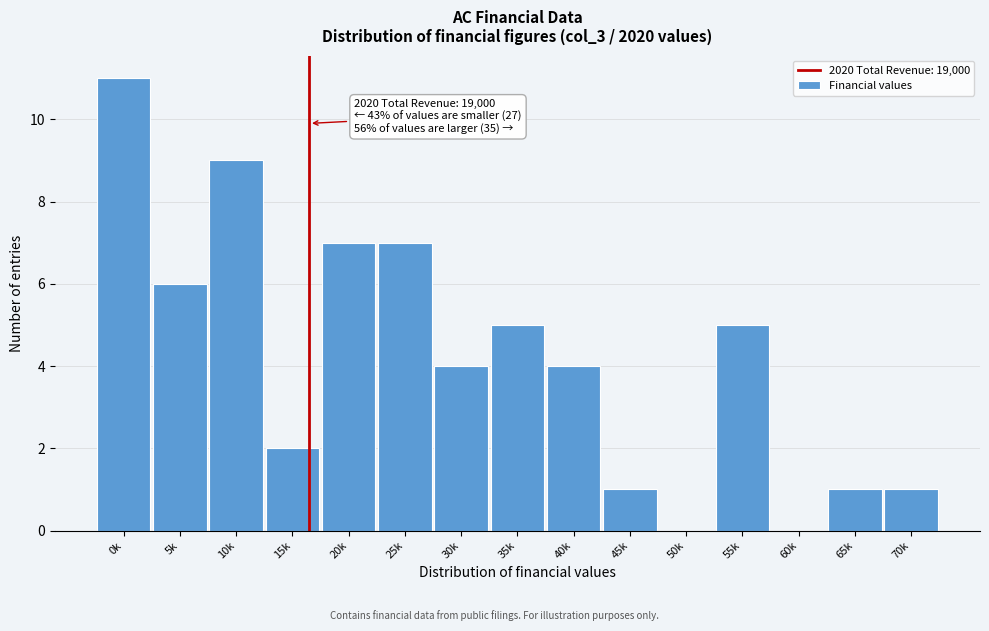

Reading left to right, transcribe all the data shown in this chart.

0k=11	5k=6	10k=9	15k=2	20k=7	25k=7	30k=4	35k=5	40k=4	45k=1	50k=0	55k=5	60k=0	65k=1	70k=1